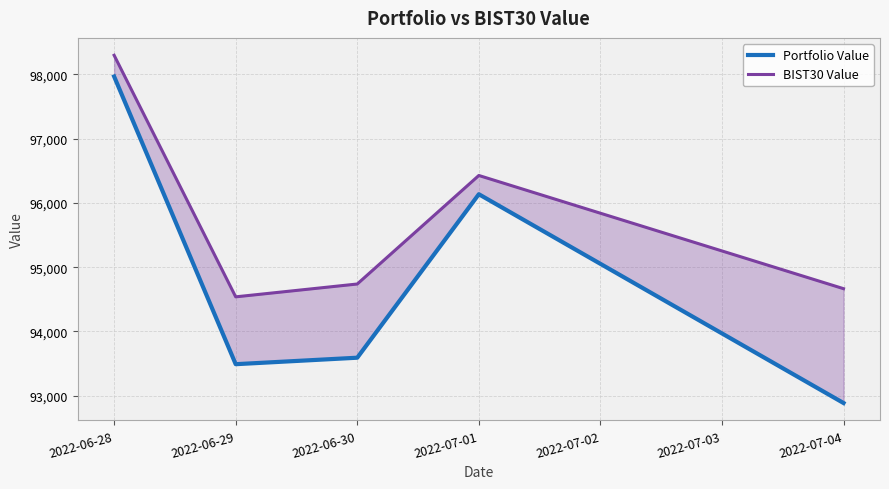

The value of BIST30 Value at 2022-06-30 is 39559.0. True or false?

False